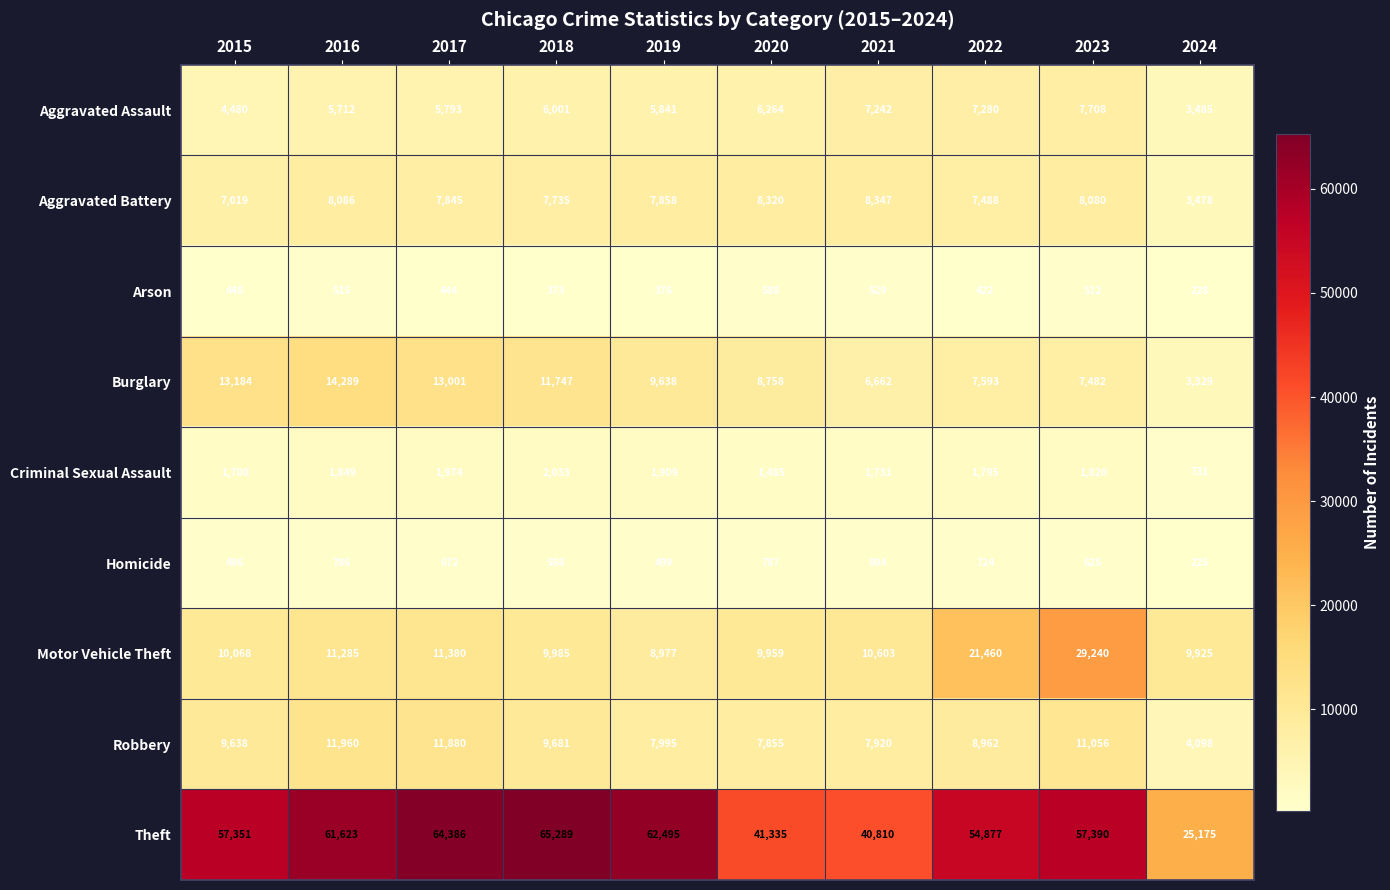

What is the total value across all series at 2018?

113432